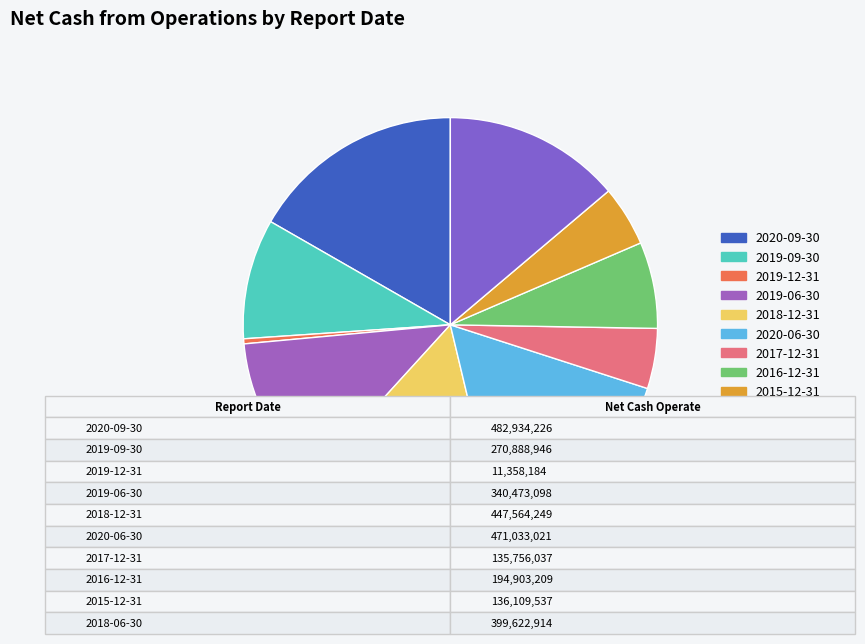

To the nearest percent, what is the difference between the largest and smallest slice percentages?

16%